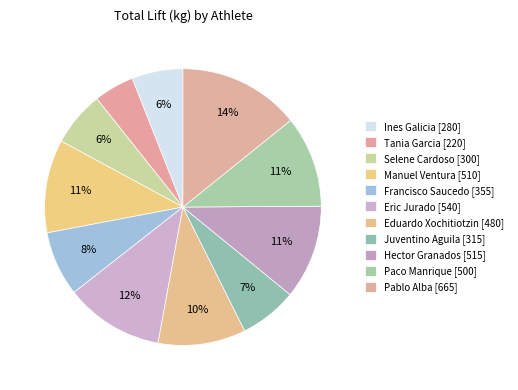

How many slices are in this pie chart?

11